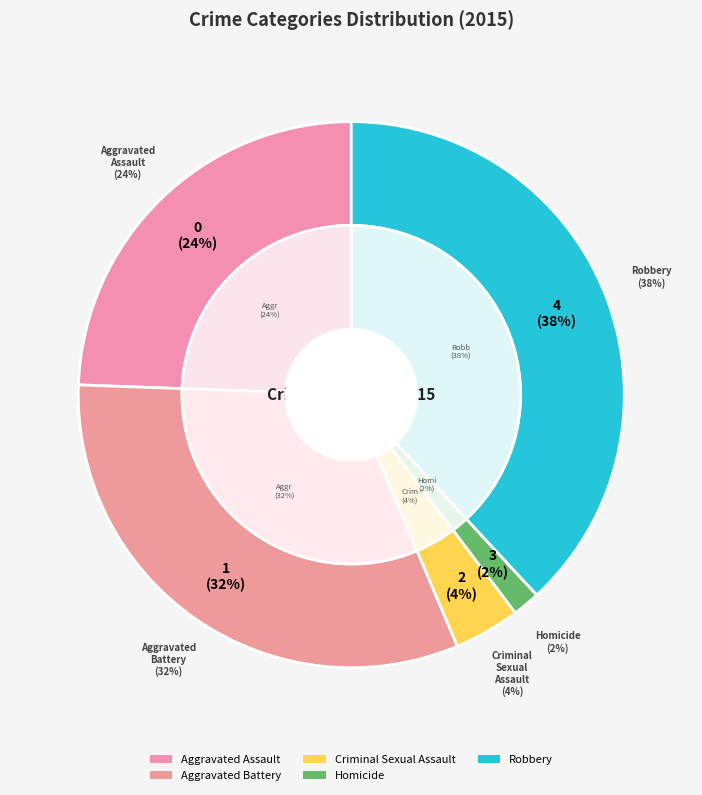

What percentage is the Homicide slice, to the nearest percent?

2%